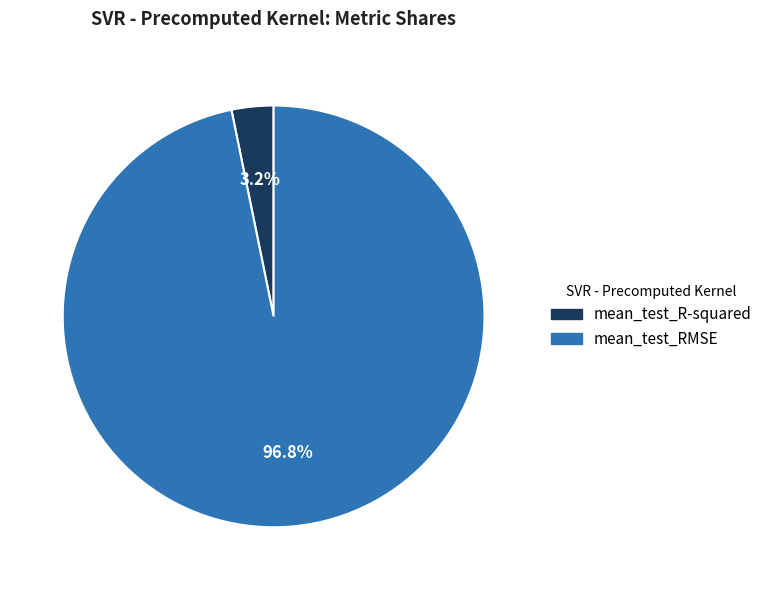

Which slice is the largest?

mean_test_RMSE